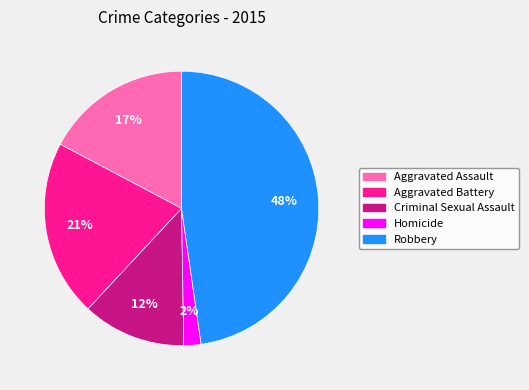

Approximately how many times larger is the value at Criminal Sexual Assault compared to Aggravated Battery?

0.6